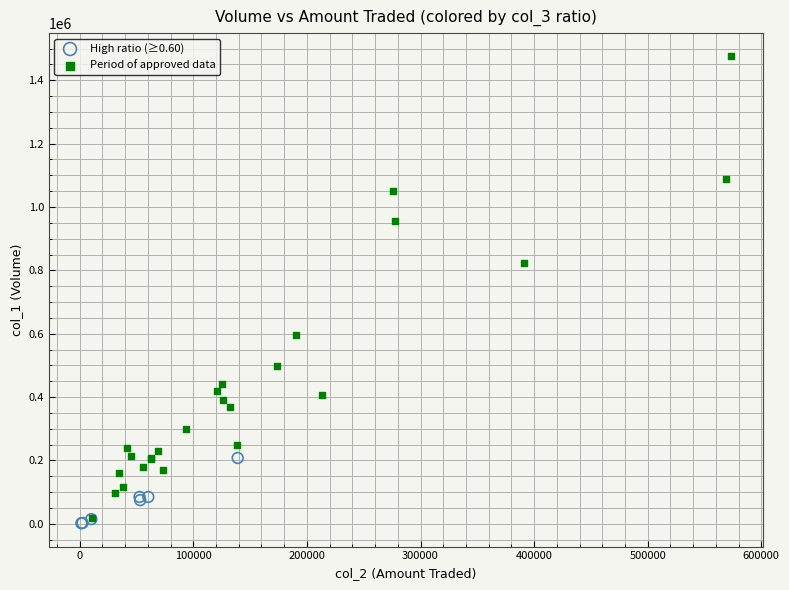

Which series contains the highest Y value?

Period of approved data